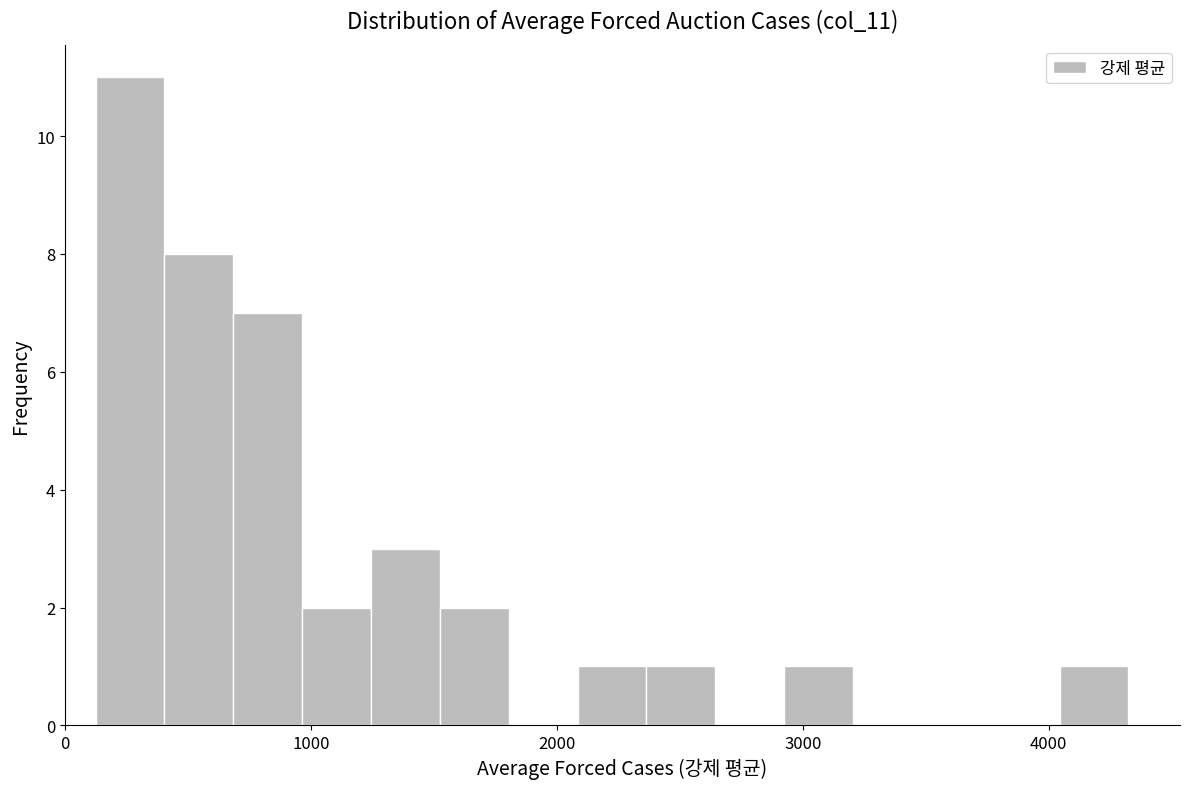

Read against the x-axis, roughly where is the centre of the tallest bar?

300